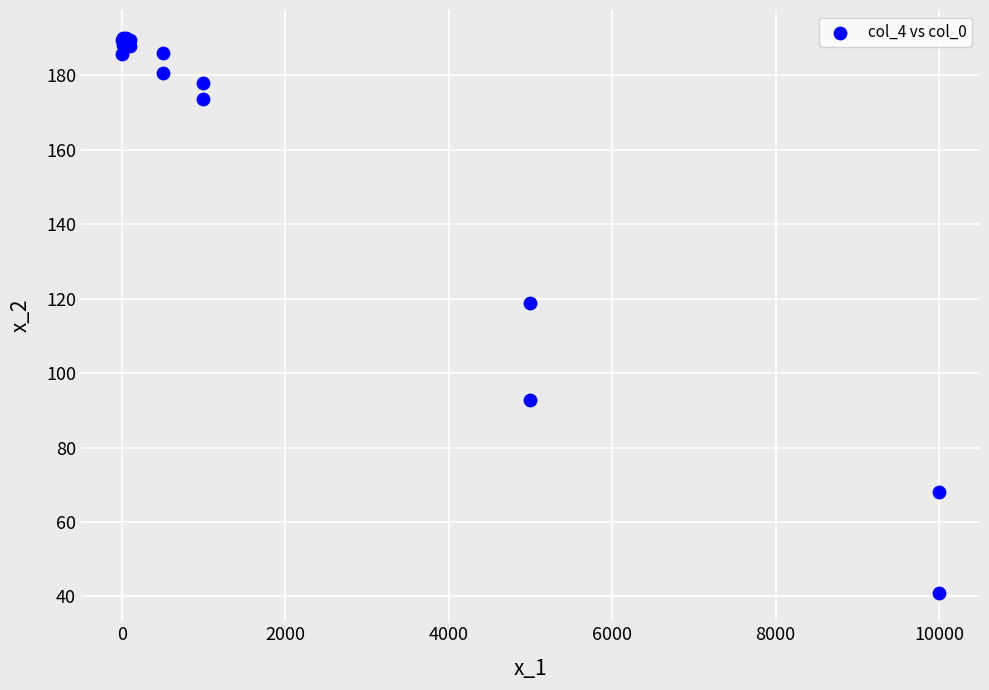

What Y value in the scatter plot is closest to 115?

119.0